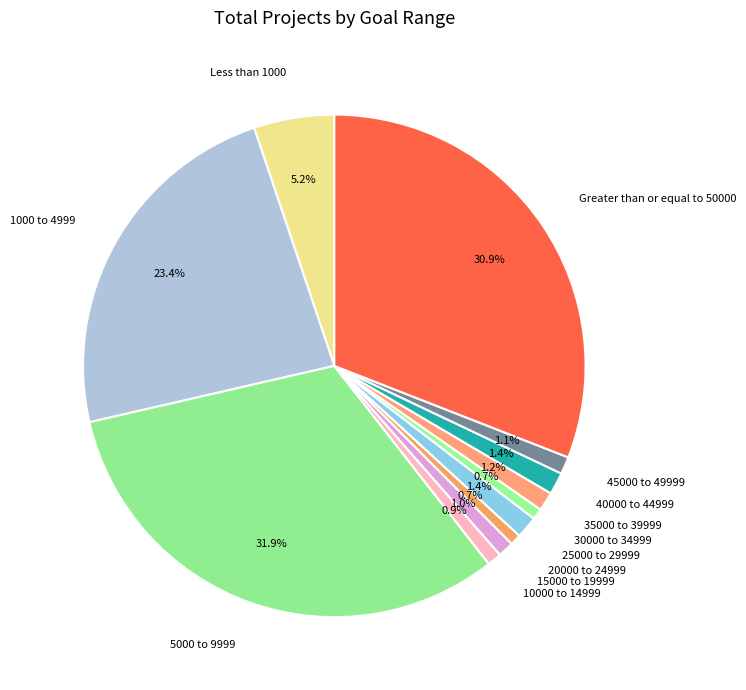

To the nearest percent, what percentage of the pie is 1000 to 4999?

23%